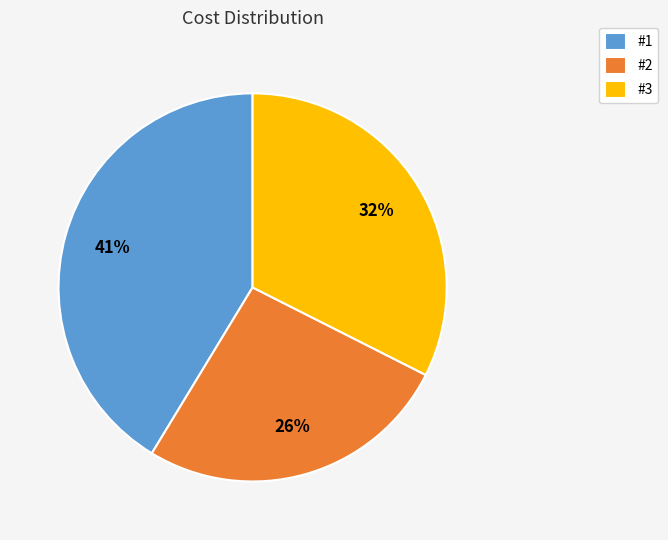

Is it true that #2 is 26% of the pie?

True